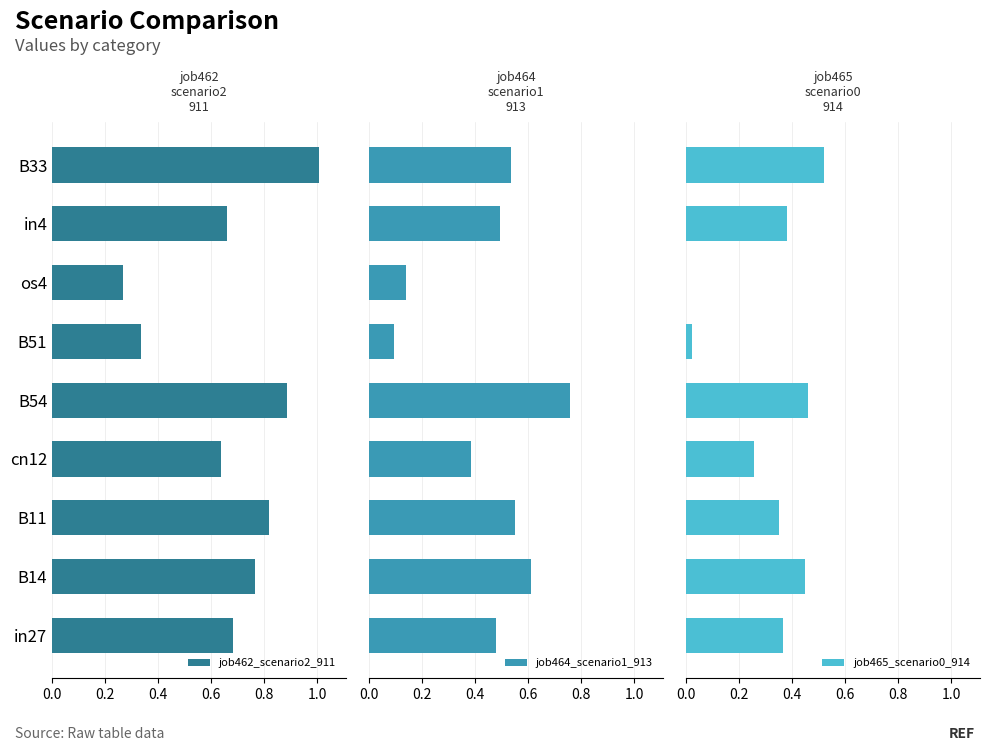

Is it true that job462_scenario2_911 equals 1.3 at B14?

False